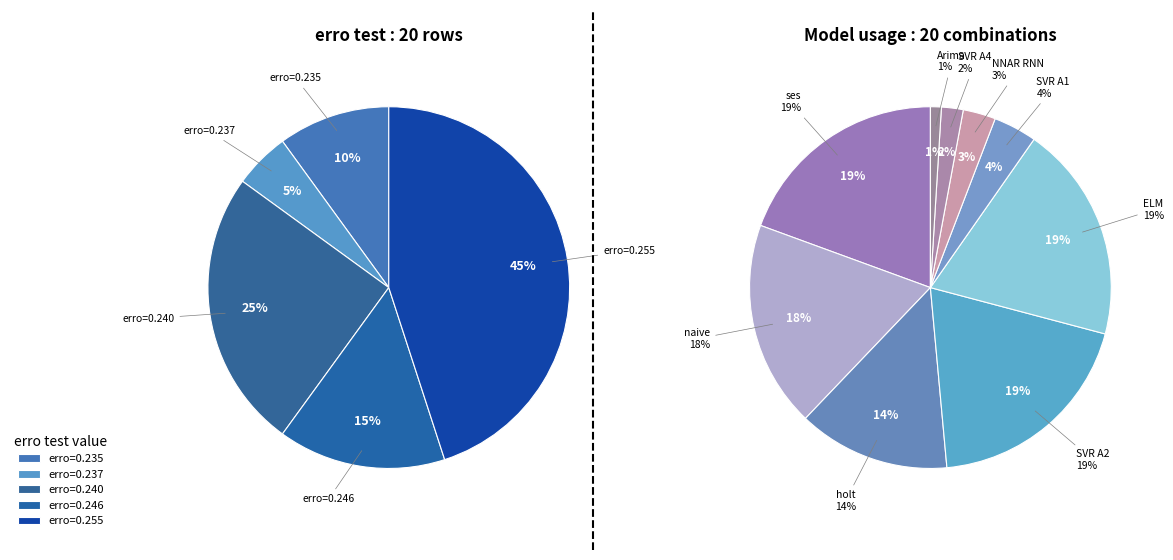

Is the sum of naive and naive greater than half?

No